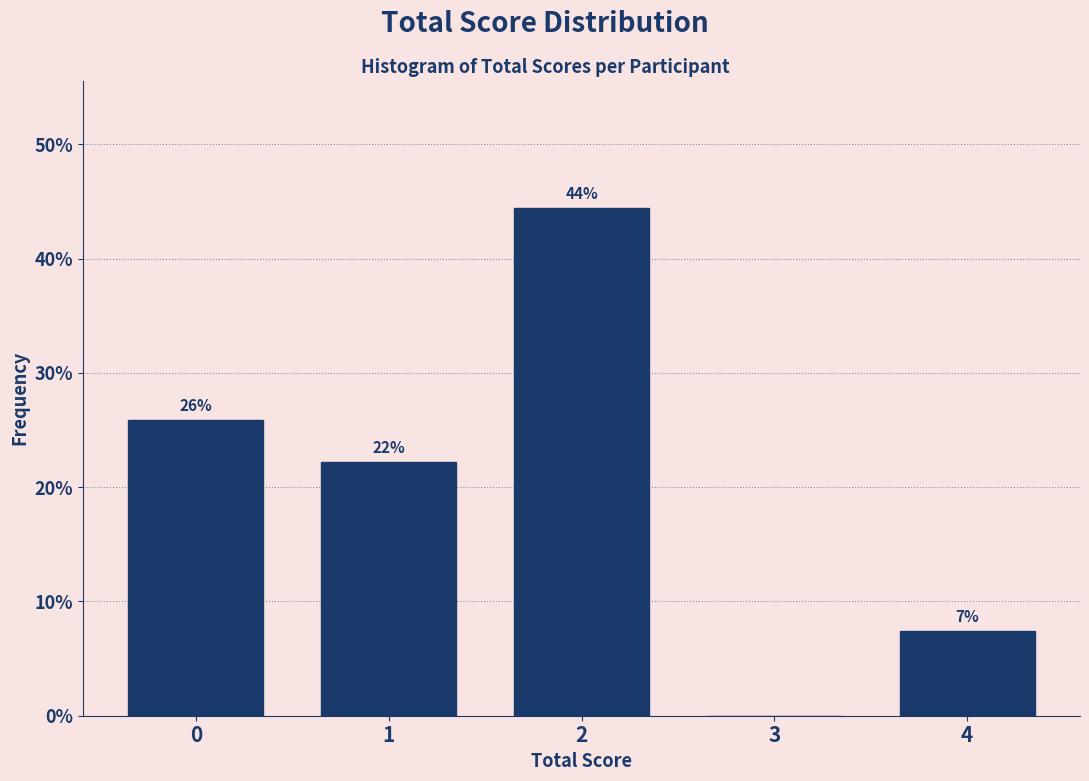

Are the bars horizontal?

No